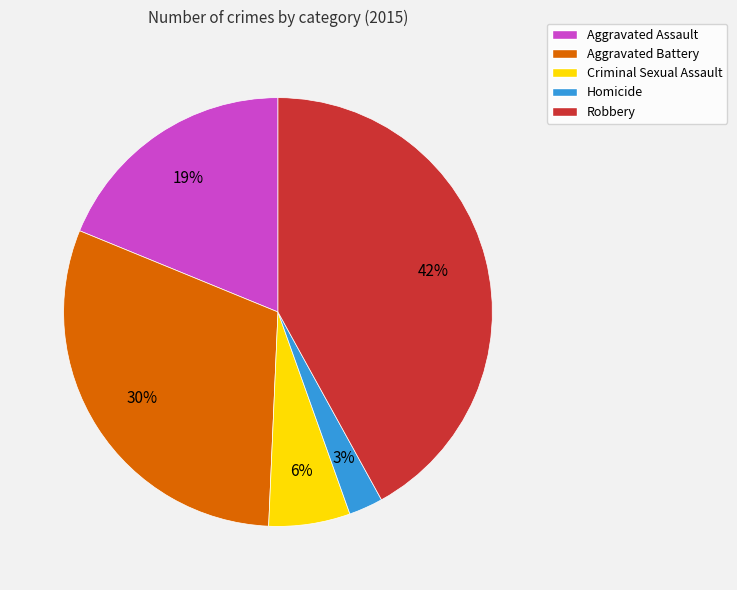

Approximately how many times larger is the value at Criminal Sexual Assault compared to Robbery?

0.1